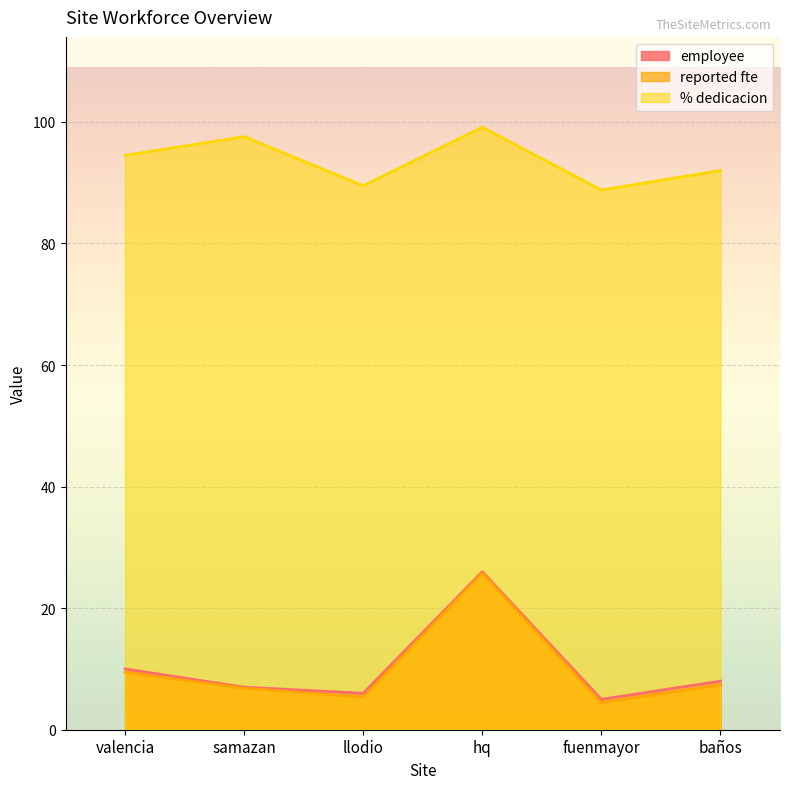

How many lines are shown in the chart?

3